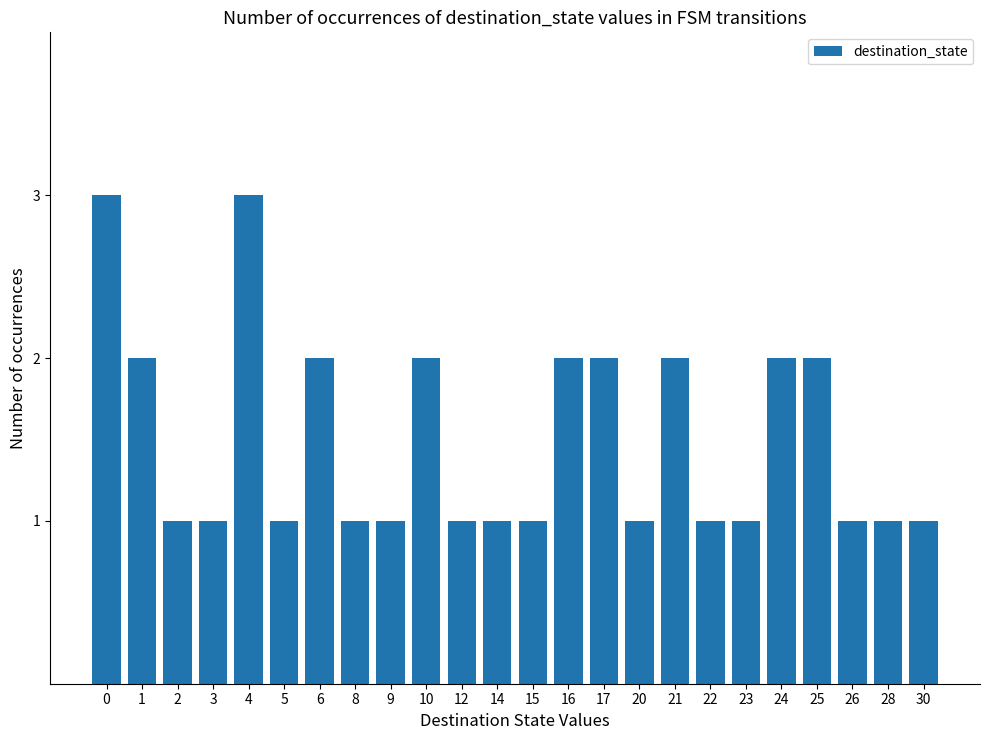

What is the sum of all values?

36